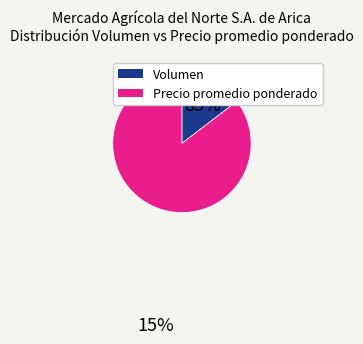

Between Volumen and Precio promedio ponderado, which is larger?

Precio promedio ponderado